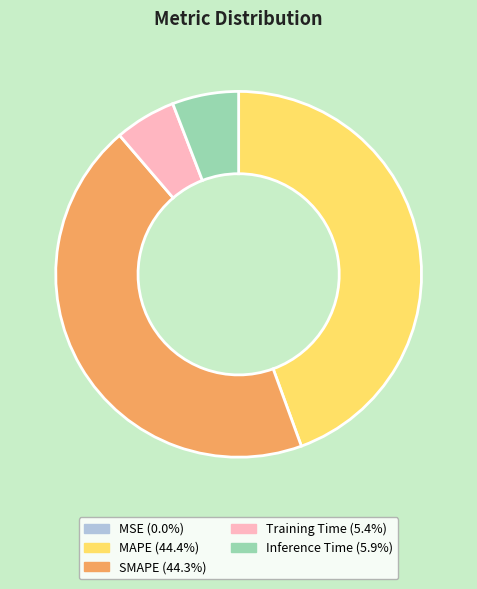

Combined, do MAPE and SMAPE account for over 50%?

Yes